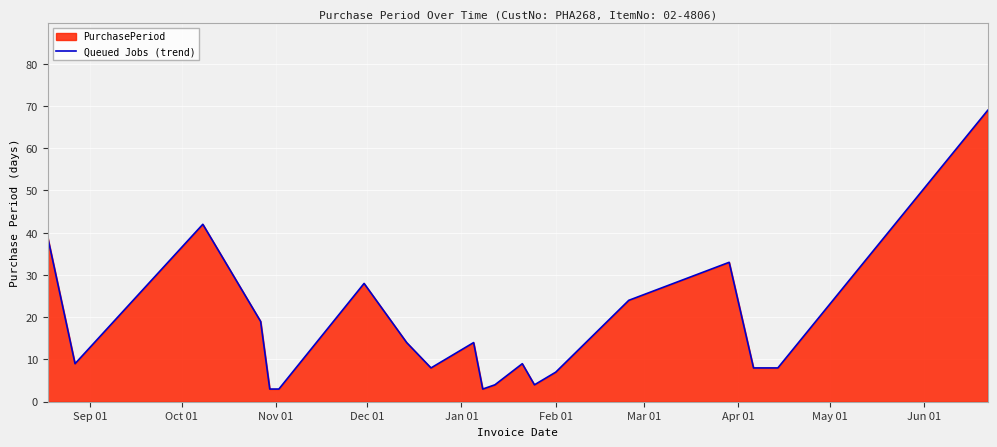

What is the difference between the maximum and minimum values?

66